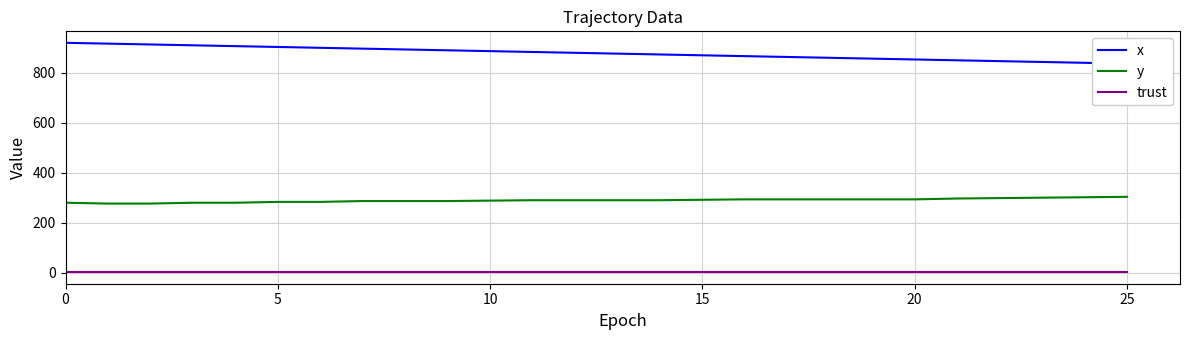

List the series in order of their peak value, lowest first.

trust, y, x